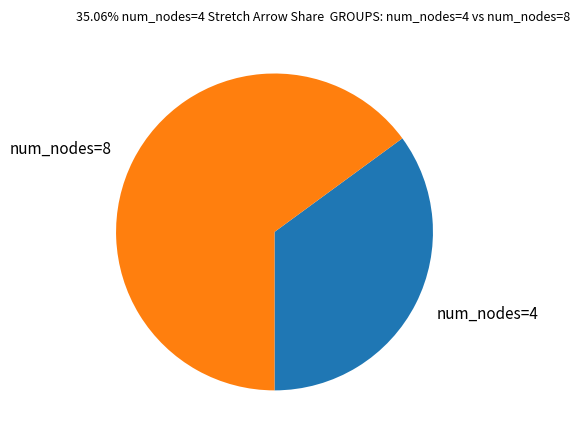

Is it true that num_nodes=4 is 21% of the pie?

False